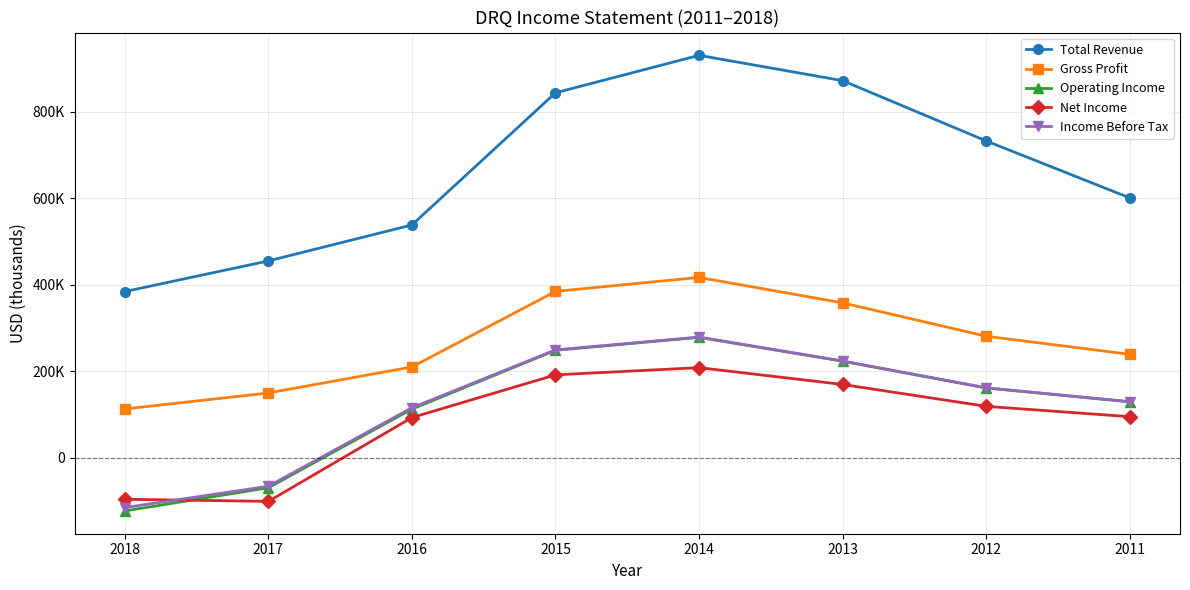

Reading right to left, what are all the values shown in this chart?

Total Revenue: 2011=601300	2012=733000	2013=872400	2014=931000	2015=844300	2016=538700	2017=455500	2018=384600
Gross Profit: 2011=239500	2012=281400	2013=358500	2014=417400	2015=385000	2016=210300	2017=150100	2018=113100
Operating Income: 2011=129600	2012=161700	2013=223500	2014=278700	2015=248800	2016=112900	2017=-69100	2018=-122700
Net Income: 2011=95300	2012=119200	2013=169800	2014=208700	2015=192000	2016=93200	2017=-100600	2018=-95700
Income Before Tax: 2011=130000	2012=162100	2013=224100	2014=279400	2015=249800	2016=115900	2017=-65600	2018=-115000